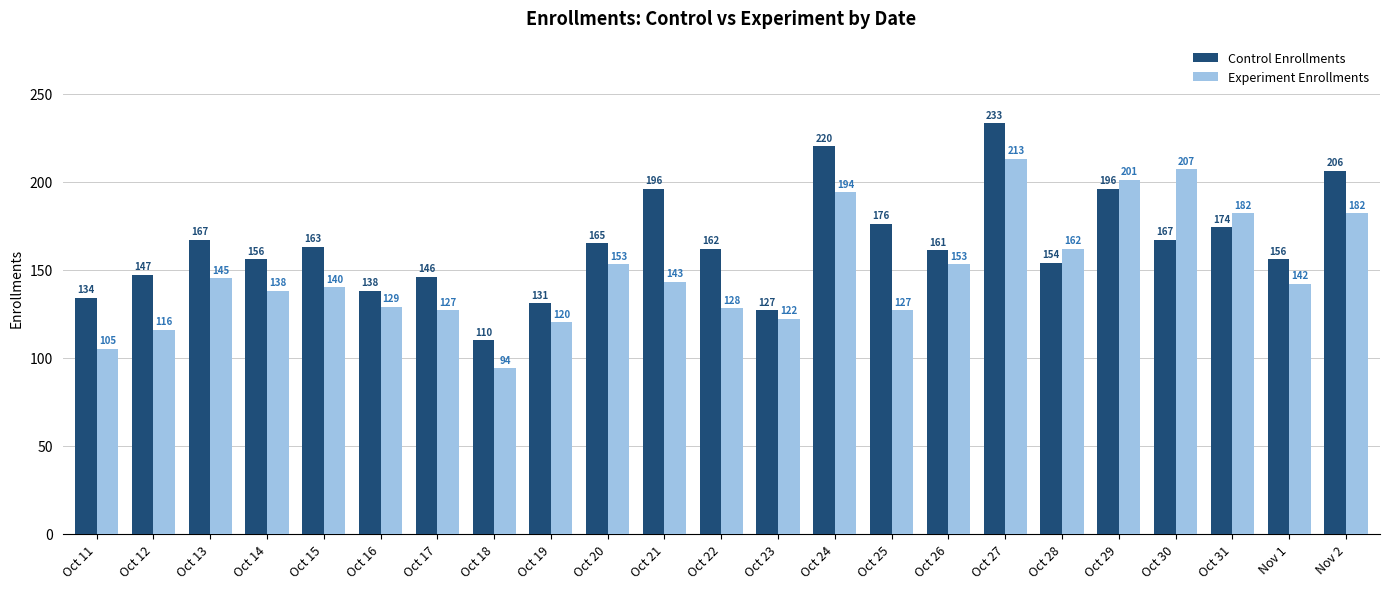

Reading right to left, what are all the values shown in this chart?

Control Enrollments: Nov 2=206	Nov 1=156	Oct 31=174	Oct 30=167	Oct 29=196	Oct 28=154	Oct 27=233	Oct 26=161	Oct 25=176	Oct 24=220	Oct 23=127	Oct 22=162	Oct 21=196	Oct 20=165	Oct 19=131	Oct 18=110	Oct 17=146	Oct 16=138	Oct 15=163	Oct 14=156	Oct 13=167	Oct 12=147	Oct 11=134
Experiment Enrollments: Nov 2=182	Nov 1=142	Oct 31=182	Oct 30=207	Oct 29=201	Oct 28=162	Oct 27=213	Oct 26=153	Oct 25=127	Oct 24=194	Oct 23=122	Oct 22=128	Oct 21=143	Oct 20=153	Oct 19=120	Oct 18=94	Oct 17=127	Oct 16=129	Oct 15=140	Oct 14=138	Oct 13=145	Oct 12=116	Oct 11=105